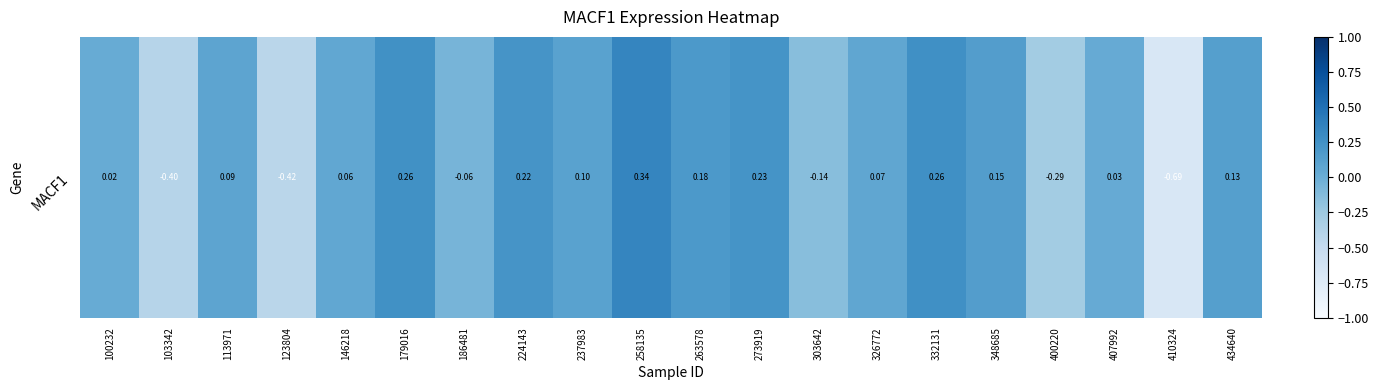

Which label corresponds to the smallest value in the chart?

410324